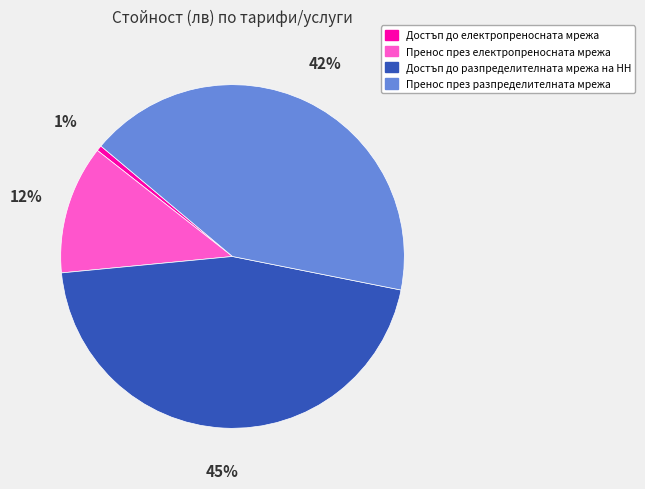

What is the largest slice in the pie chart?

Достъп до разпределителната мрежа на НН